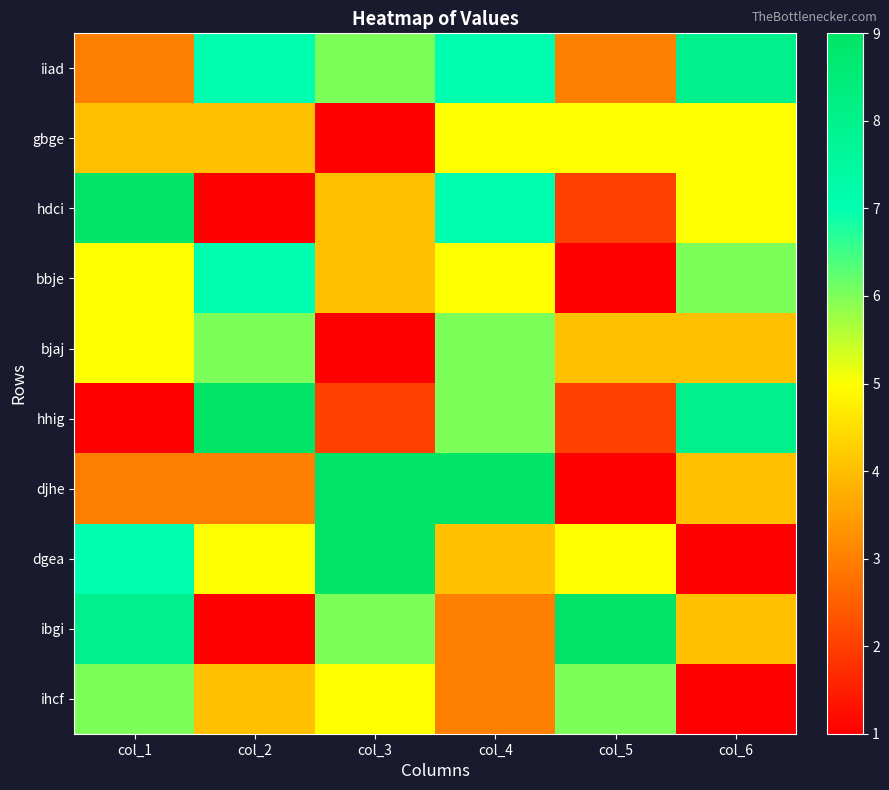

Count the number of categories in the chart.

6